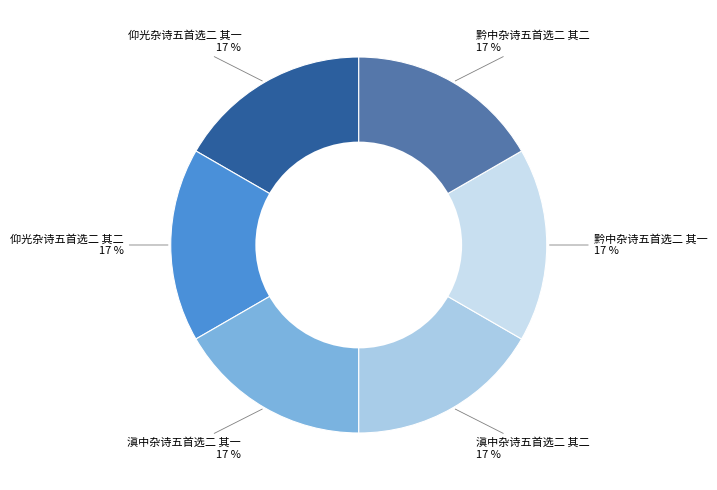

What is the smallest slice in the pie chart?

仰光杂诗五首选二 其一